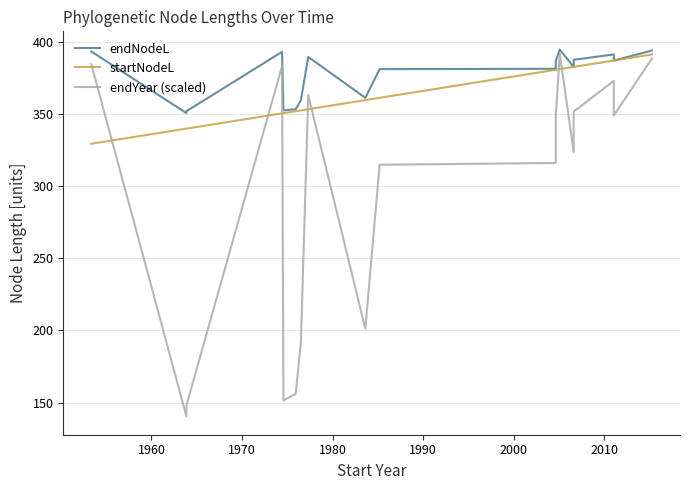

How many values in the startNodeL series exceed 359?

10